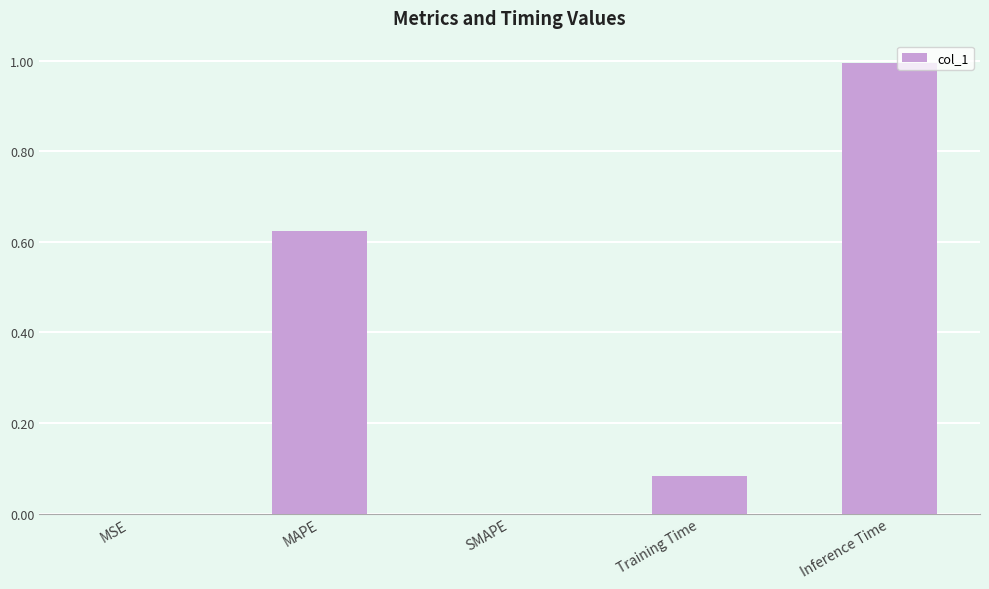

What is the change in value from MAPE to Training Time?

-0.5